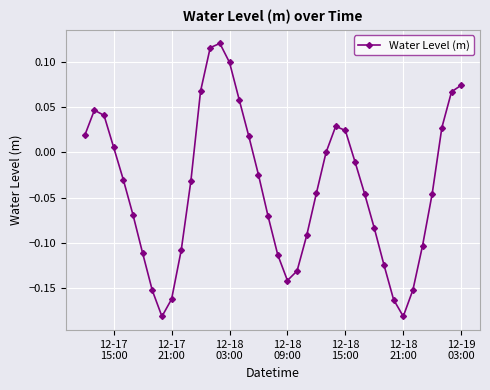

How many interior local valleys (lower than both neighbors) does the data have?

3